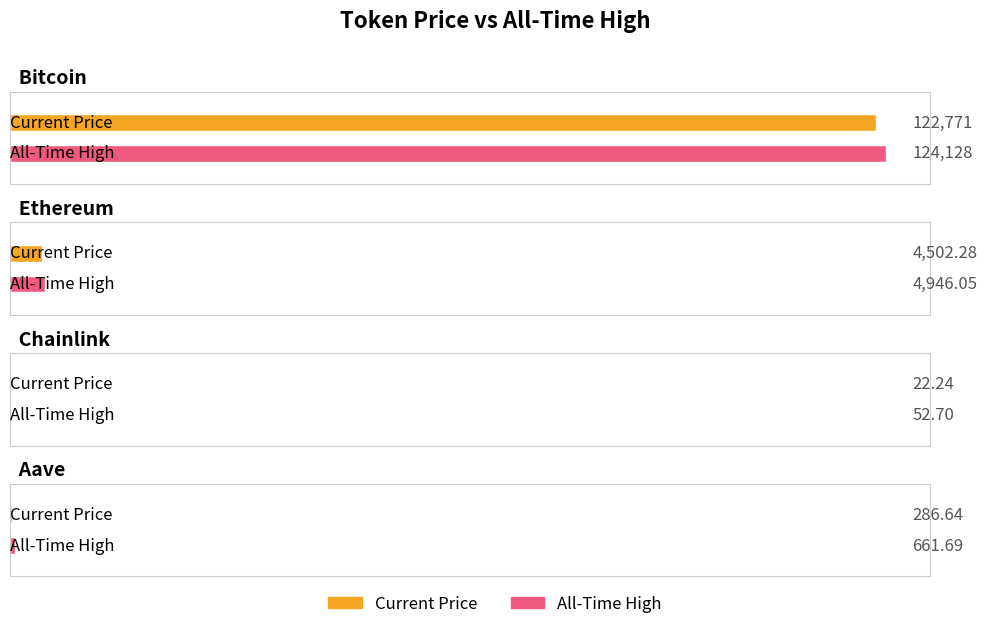

Rank the series at Chainlink from highest to lowest value.

allTimeHigh, price